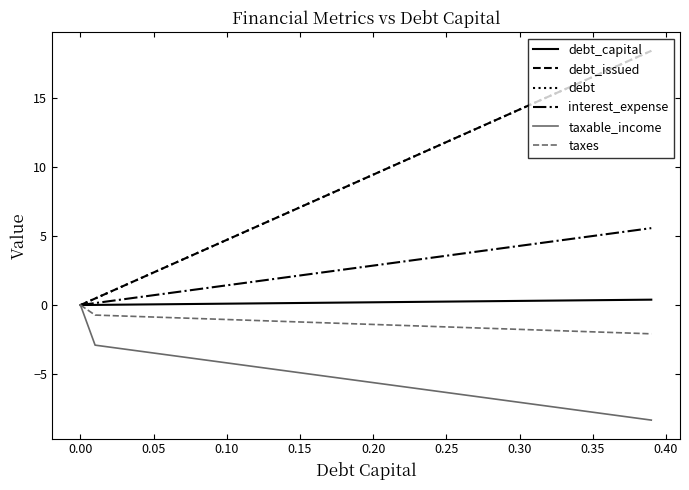

Does the chart display data point markers on the line(s)?

No